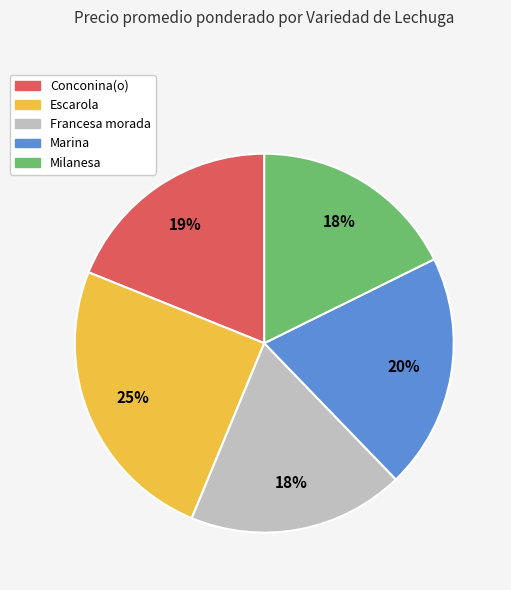

Is the sum of Milanesa and Francesa morada greater than half?

No